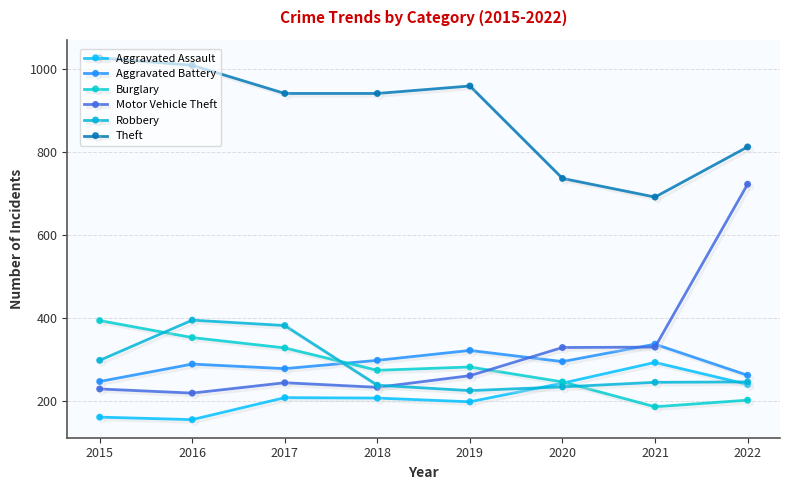

What is the value of the Motor Vehicle Theft point at the 1st from the left?

228